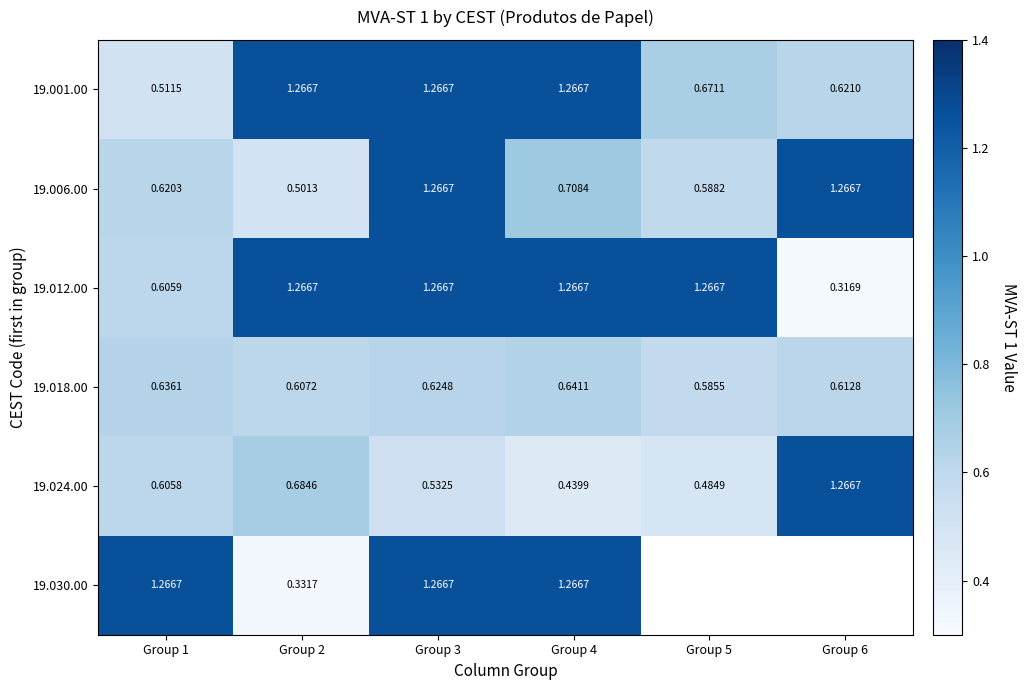

Is the value of 19.030.00 at Group 2 greater than the value of 19.018.00 at Group 6?

No